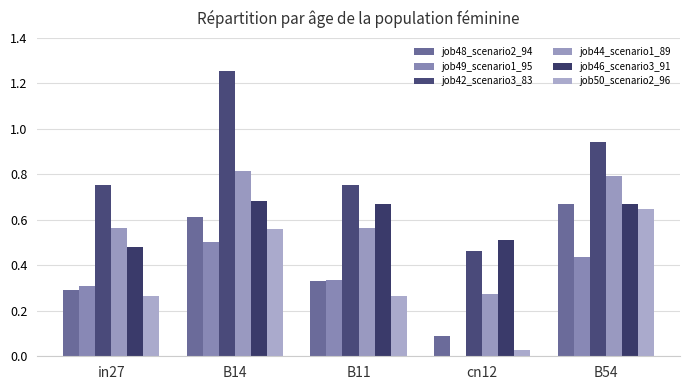

Which series has the largest total across all categories?

job42_scenario3_83